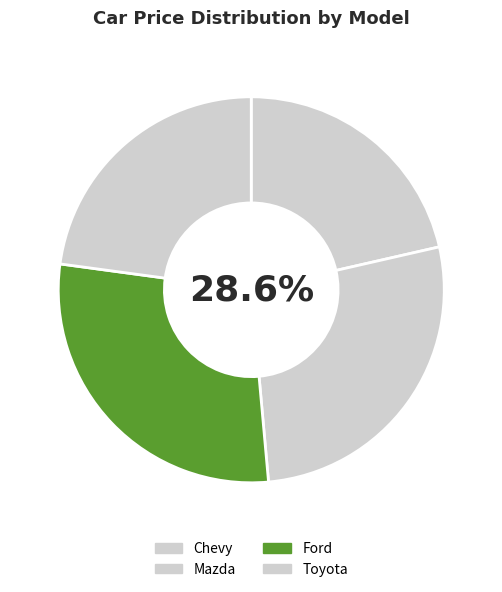

Does any single category account for the majority?

No